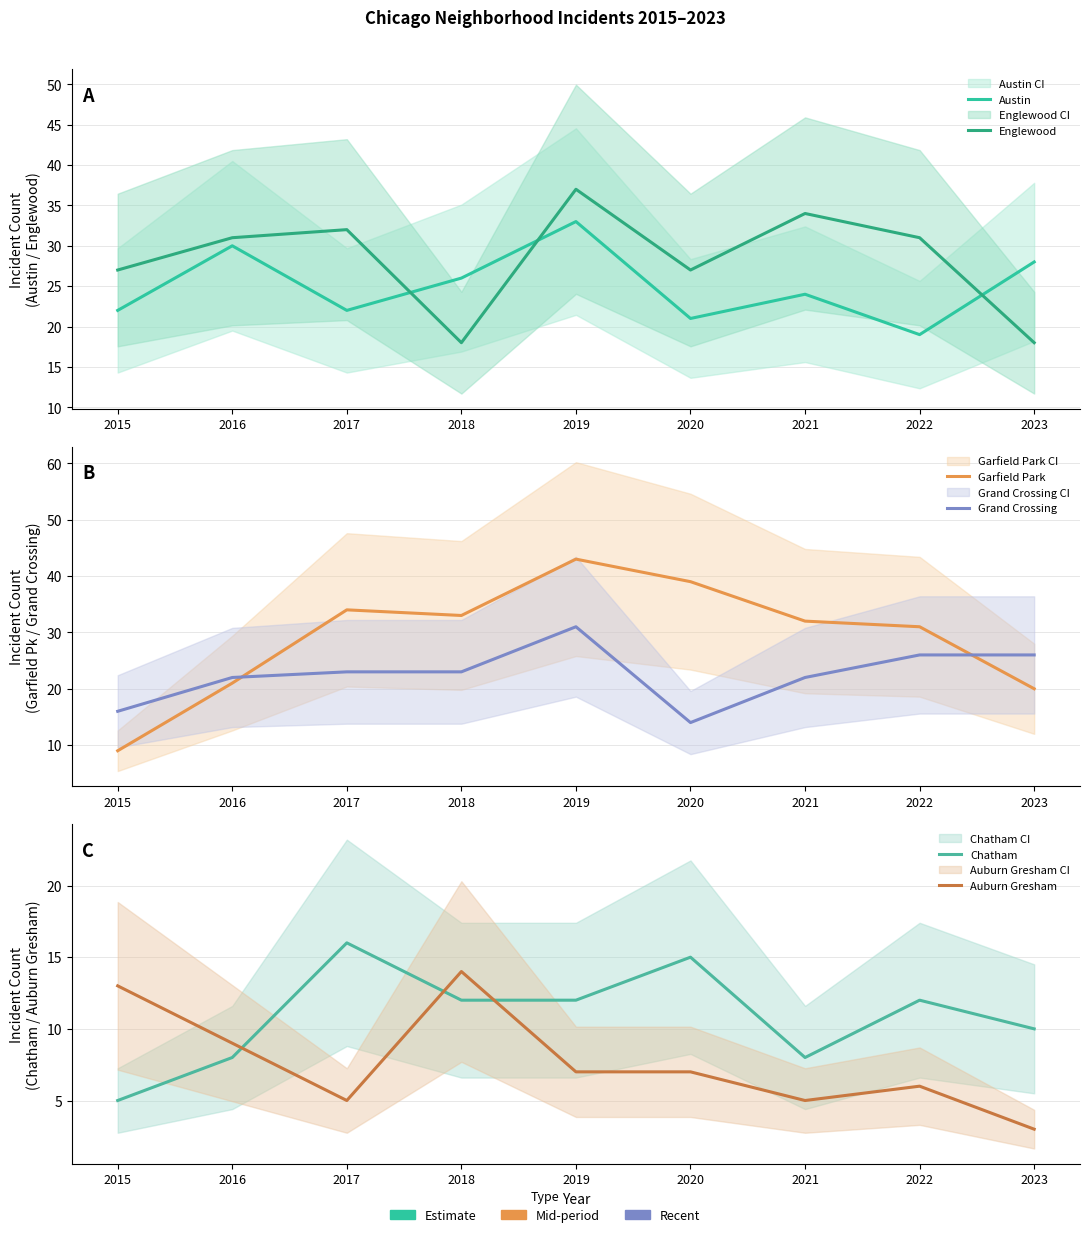

Which series has the widest spread of values?

Garfield Park